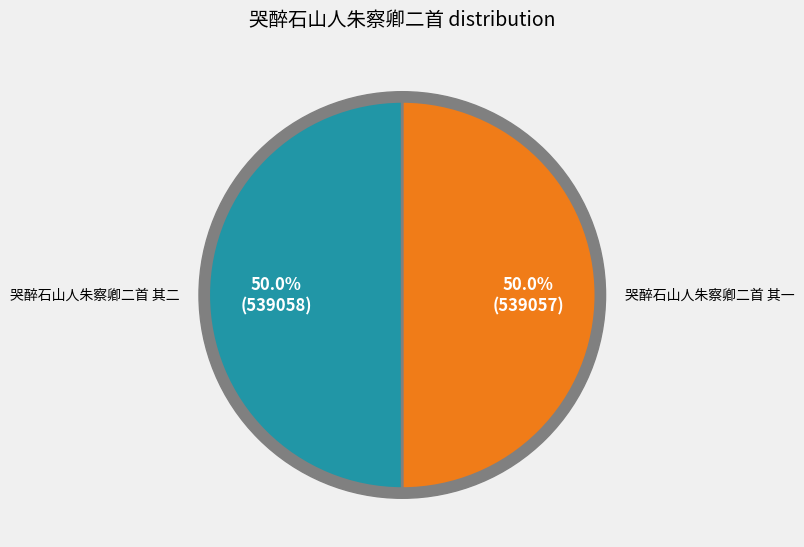

Approximately how many times larger is the value at 哭醉石山人朱察卿二首 其一 compared to 哭醉石山人朱察卿二首 其二?

1.0